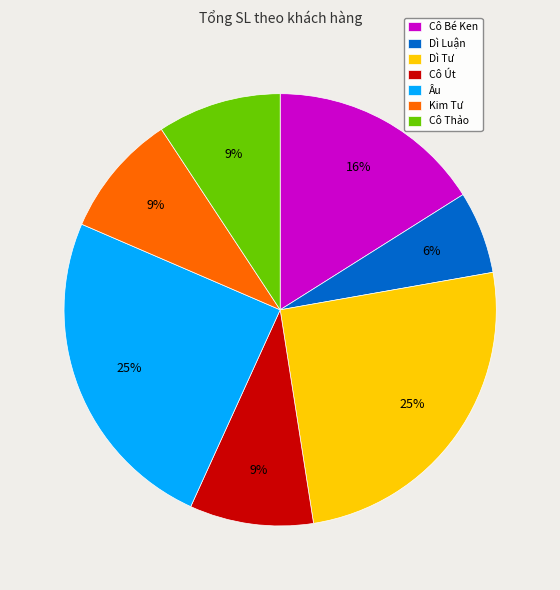

Count the number of slices in the pie.

7